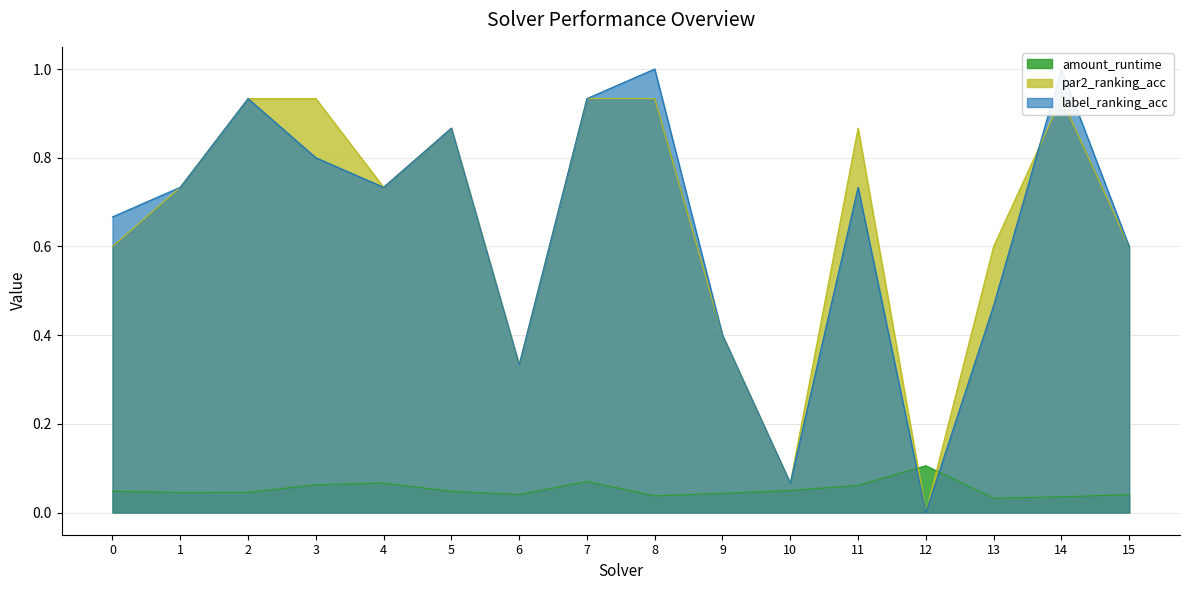

Which category has the lowest value in the amount_runtime series?

13